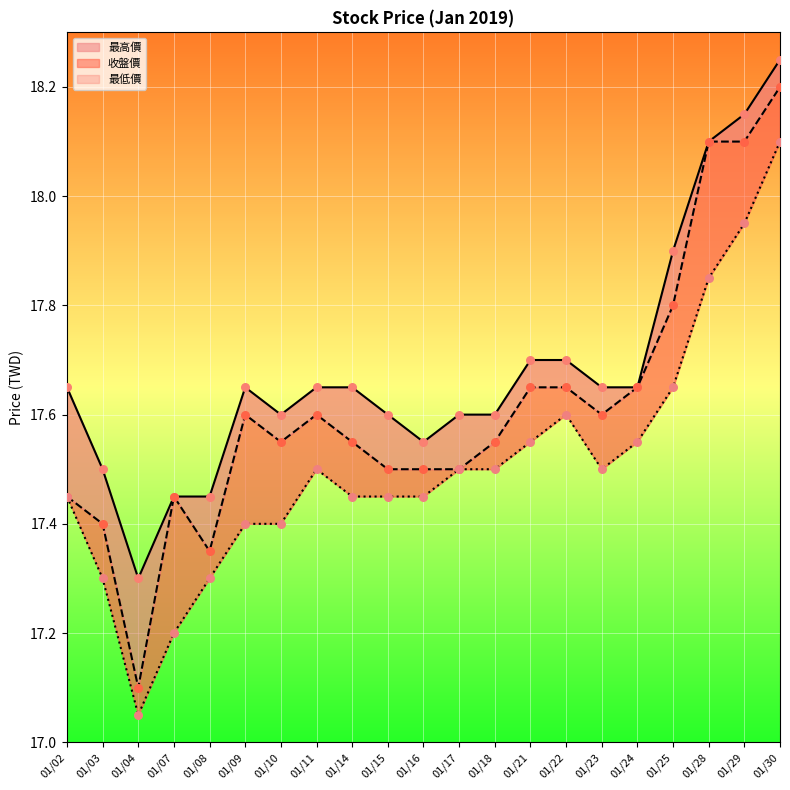

Which series has the widest spread of Y values?

收盤價_line